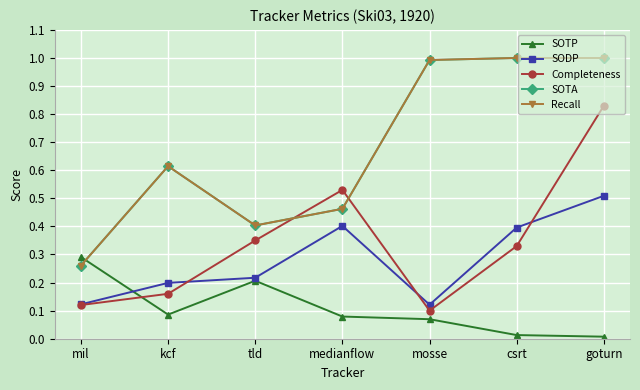

At which category does Recall reach its first local peak?

kcf